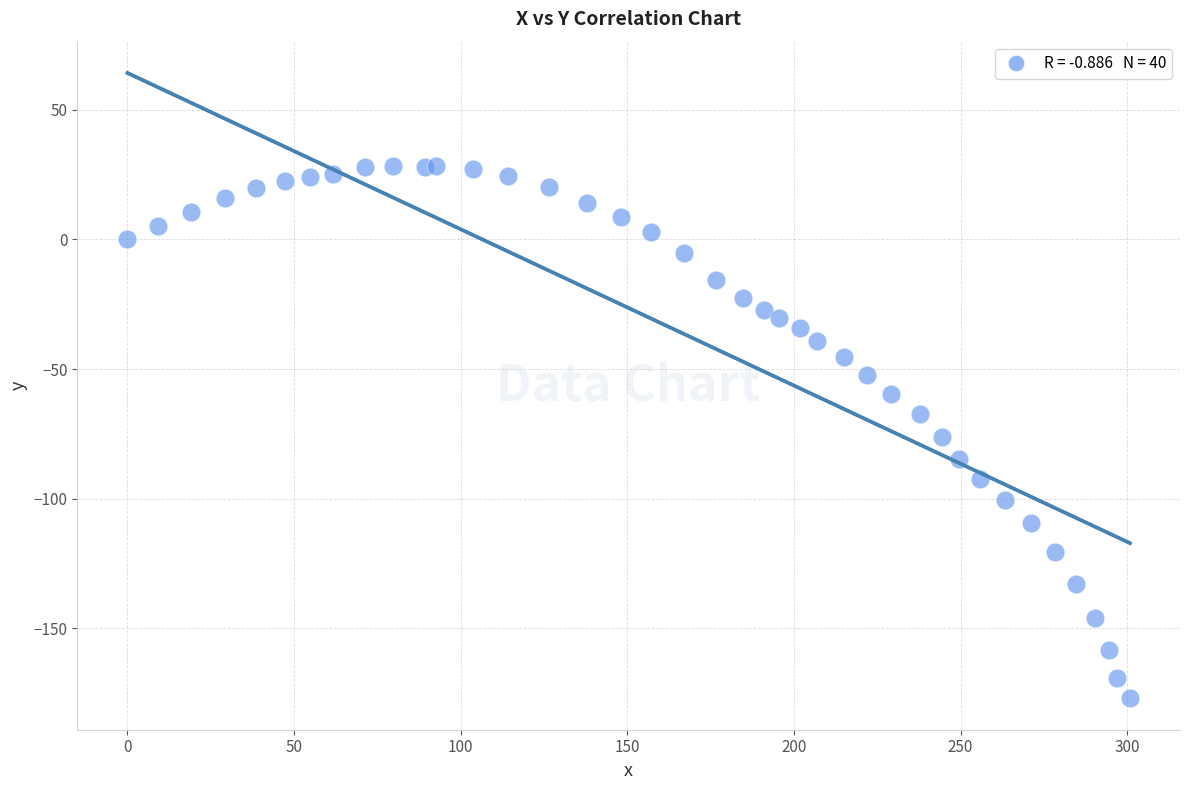

What is the range of Y values (max minus min)?

205.3